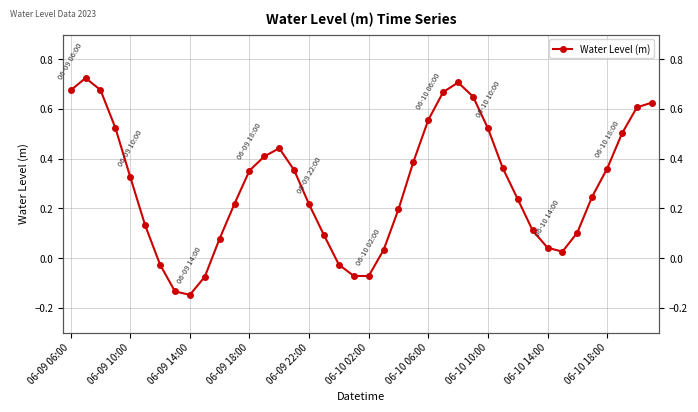

What is the minimum value shown in the chart?

-0.1